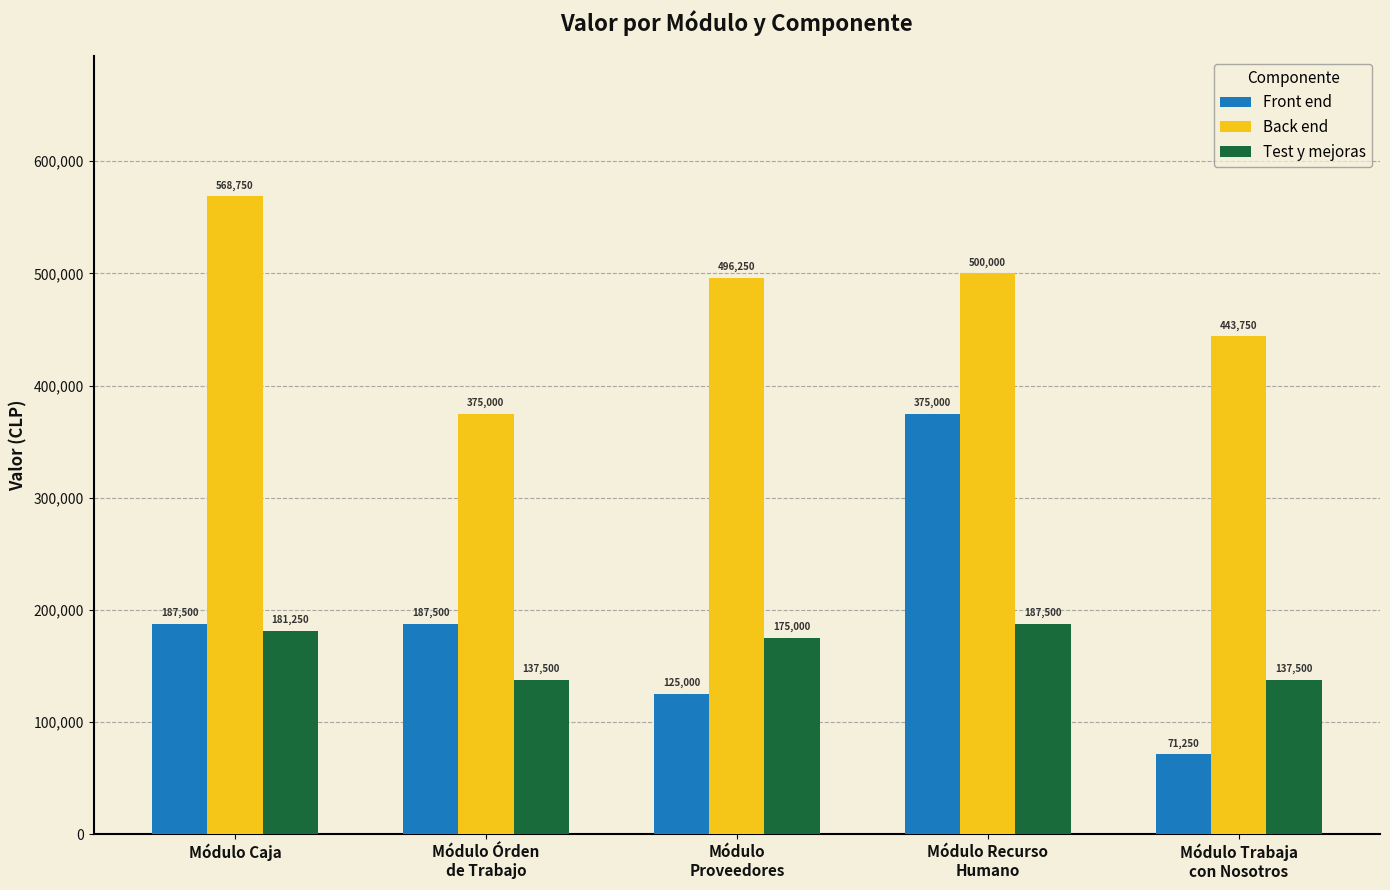

What is the average value of the Test y mejoras series?

163750